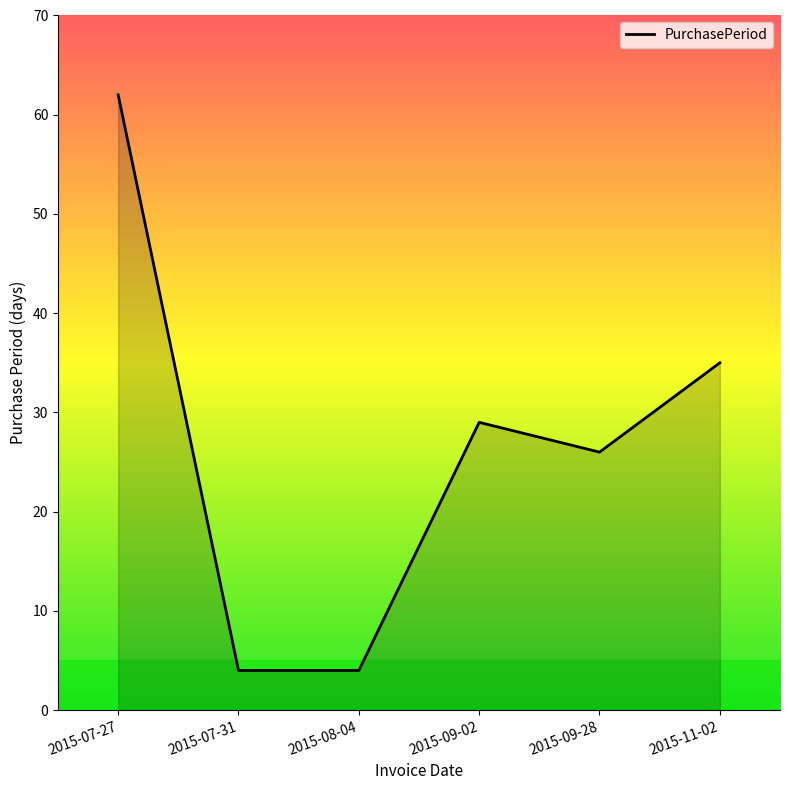

At which label does the data first exceed 29?

2015-07-27